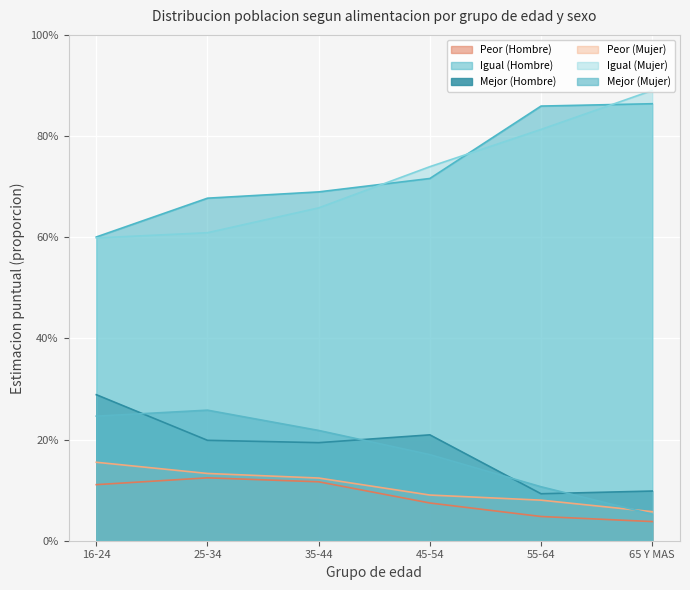

What position from the right is 35-44?

4